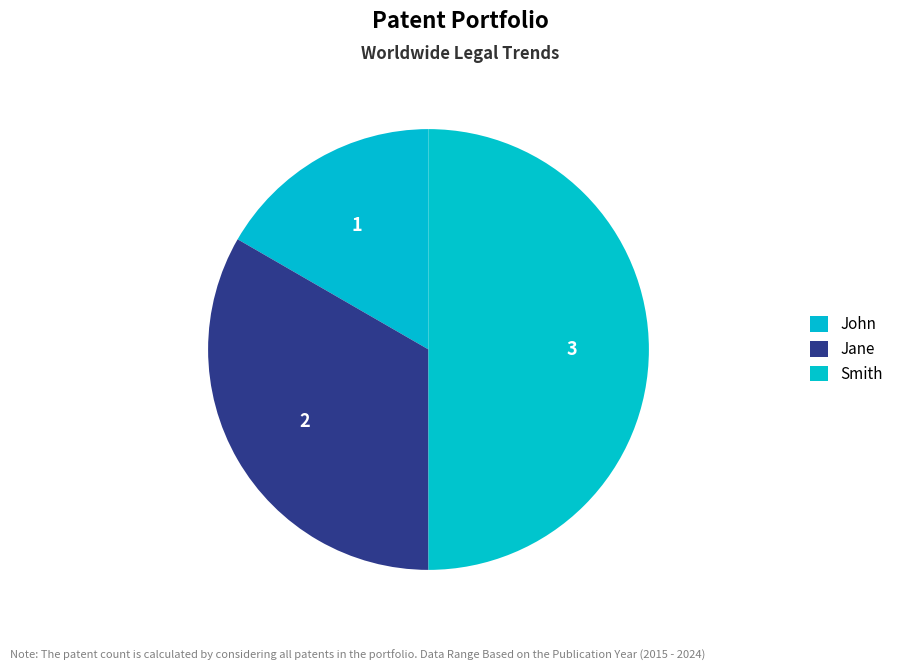

Approximately how many times larger is the value at Smith compared to John?

3.0